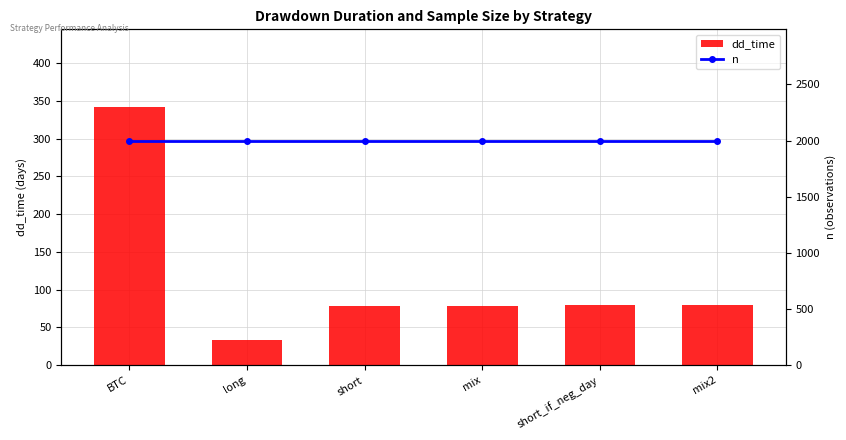

What is the difference between the maximum and minimum values in the dd_time series?

309